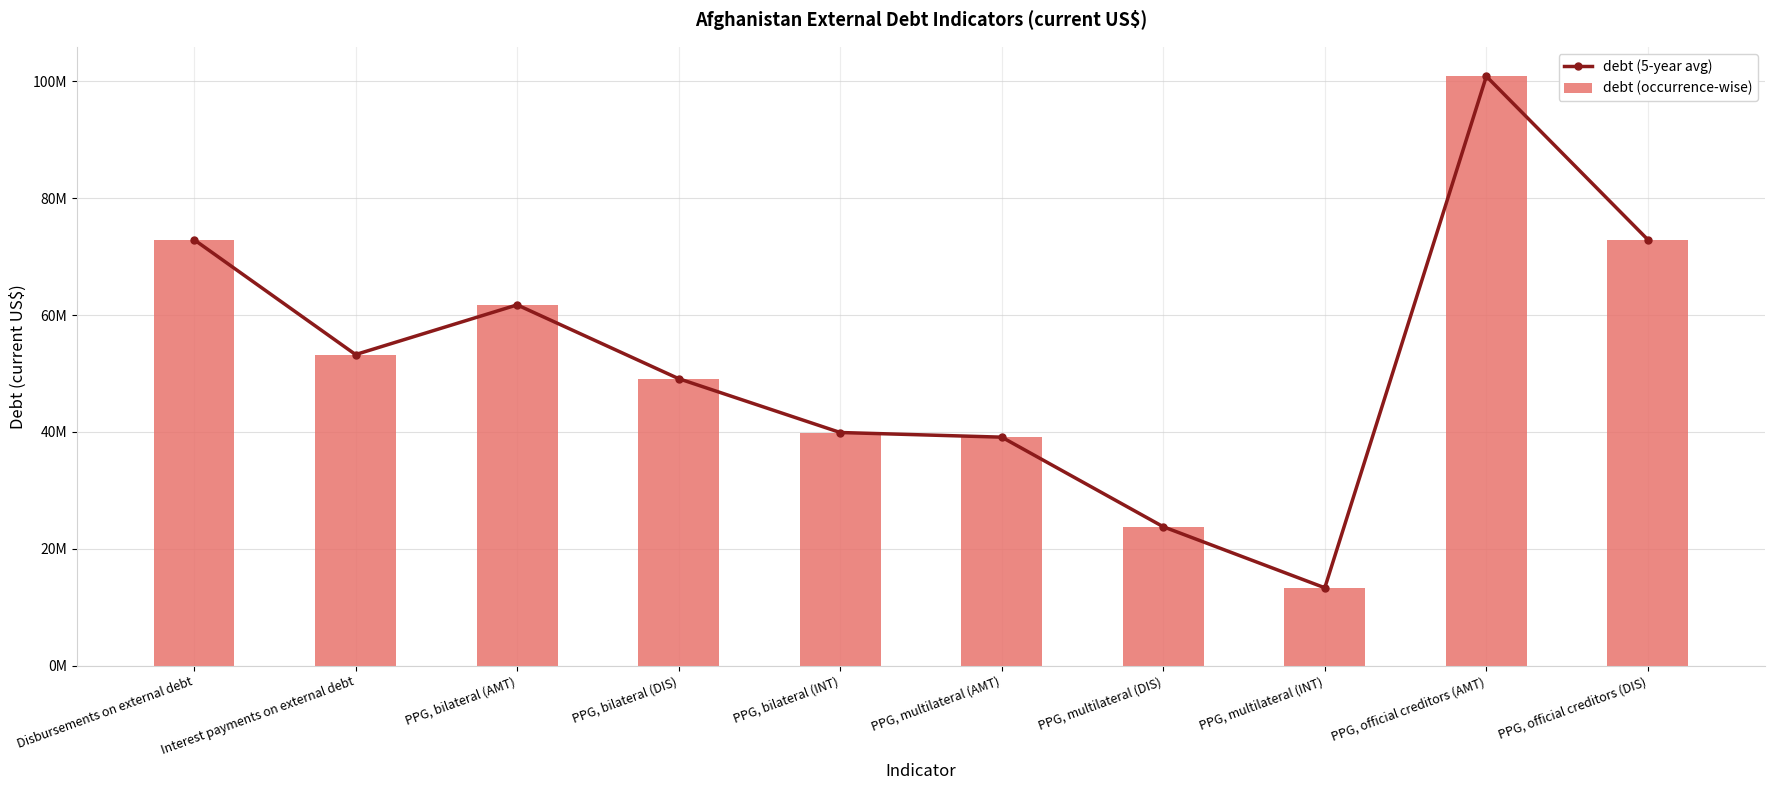

Reading right to left, what are all the values shown in this chart?

debt (5-year avg): PPG, official creditors (DIS)=72894453.7	PPG, official creditors (AMT)=100847181.9	PPG, multilateral (INT)=13335820.0	PPG, multilateral (DIS)=23779724.3	PPG, multilateral (AMT)=39107845.0	PPG, bilateral (INT)=39903620.1	PPG, bilateral (DIS)=49114729.4	PPG, bilateral (AMT)=61739336.9	Interest payments on external debt=53239440.1	Disbursements on external debt=72894453.7
debt (occurrence-wise): PPG, official creditors (DIS)=72894453.7	PPG, official creditors (AMT)=100847181.9	PPG, multilateral (INT)=13335820.0	PPG, multilateral (DIS)=23779724.3	PPG, multilateral (AMT)=39107845.0	PPG, bilateral (INT)=39903620.1	PPG, bilateral (DIS)=49114729.4	PPG, bilateral (AMT)=61739336.9	Interest payments on external debt=53239440.1	Disbursements on external debt=72894453.7